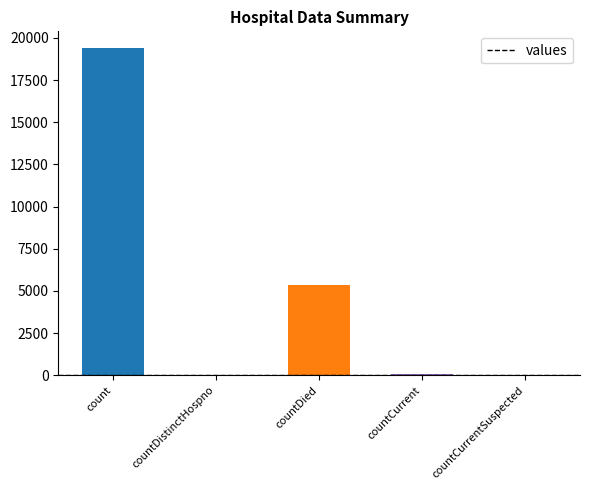

At which category does the chart reach its peak across all series?

count